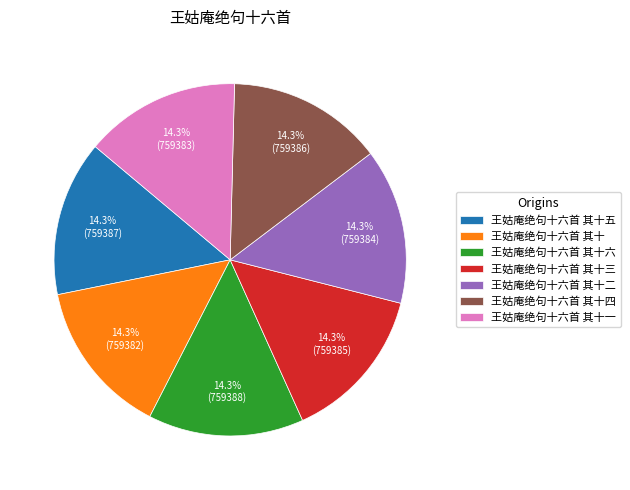

How many segments does this pie chart have?

7